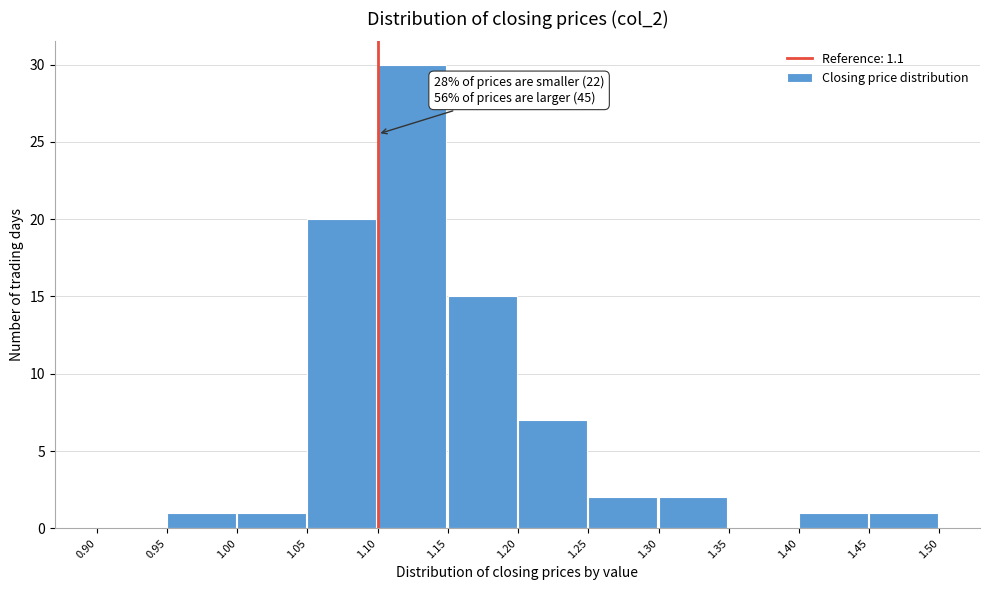

Over which range of the x-axis is the bar tallest?

1.10 to 1.15